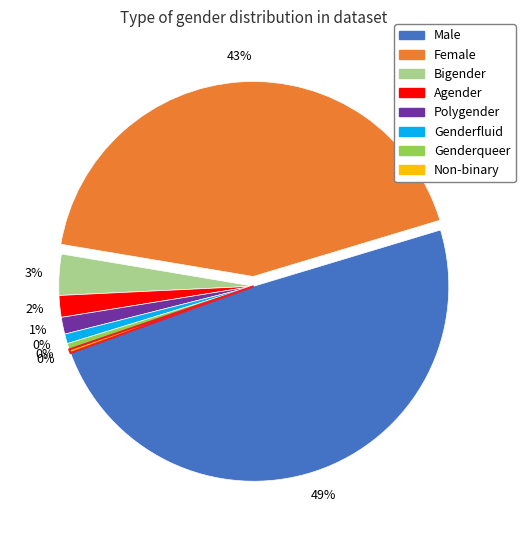

What is the total percentage of Genderqueer and Genderfluid?

1.3%